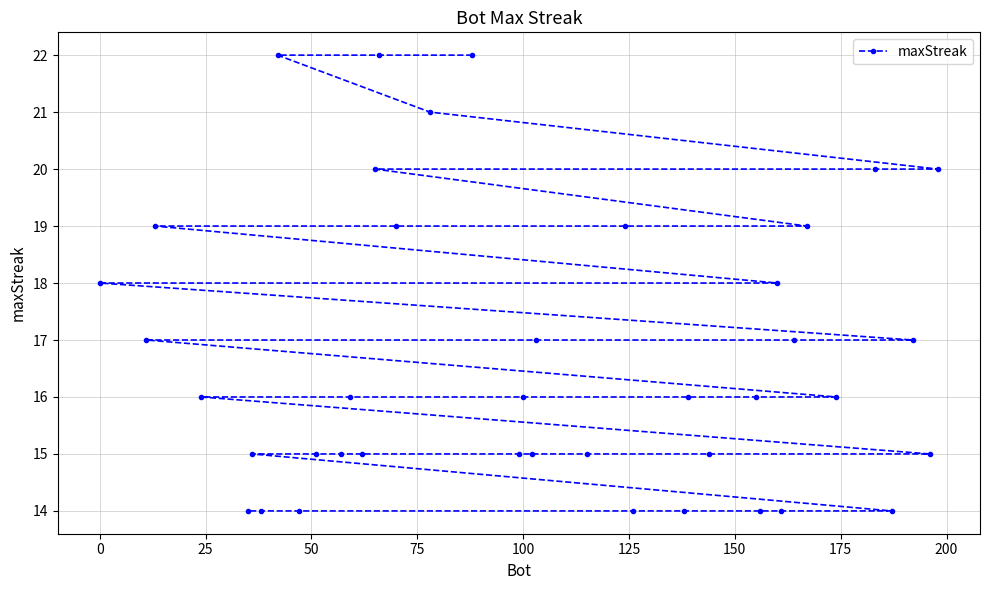

What is the value of the 32nd point from the left?

15